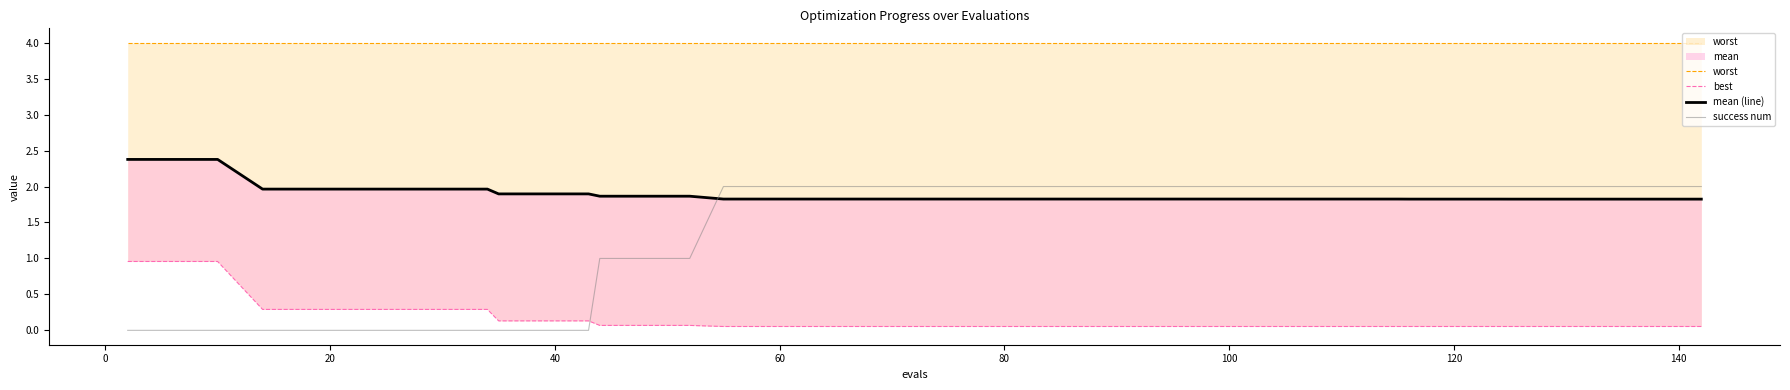

How many series are shown in this chart?

4